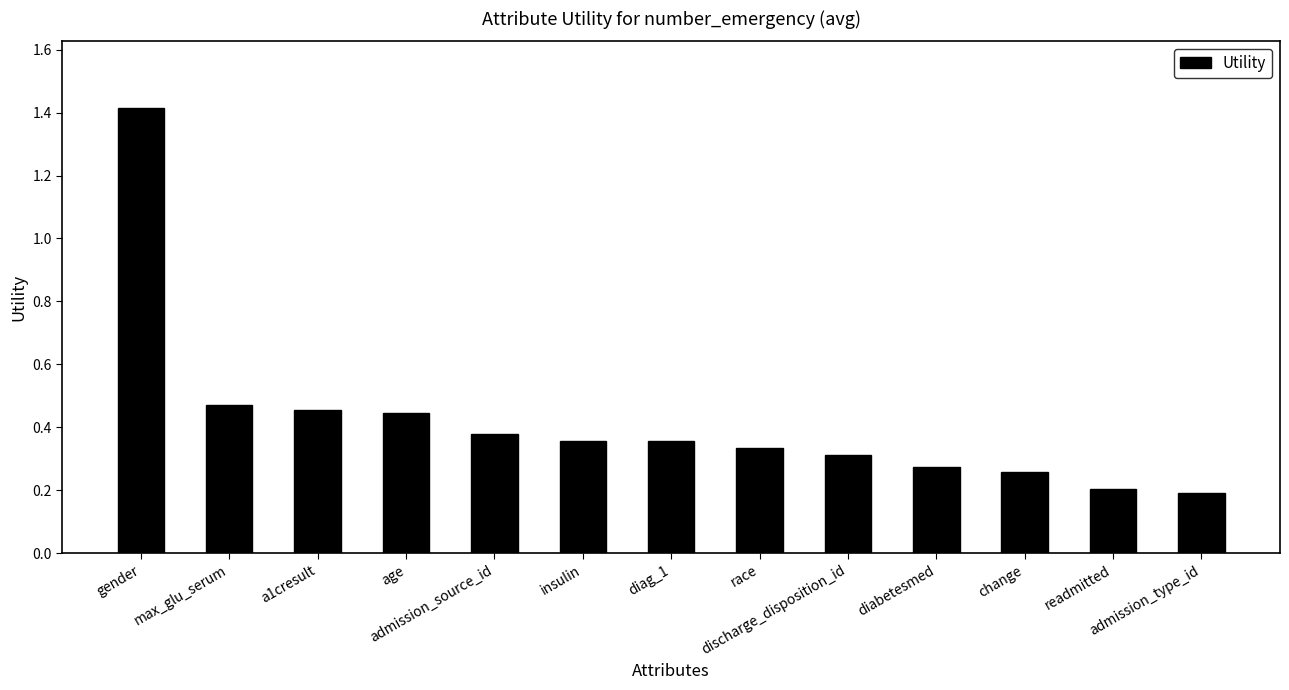

What is the difference between the maximum and minimum values?

1.2